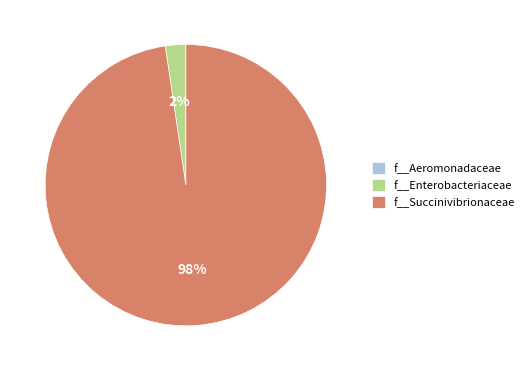

Is the sum of f__Succinivibrionaceae and f__Enterobacteriaceae greater than half?

Yes